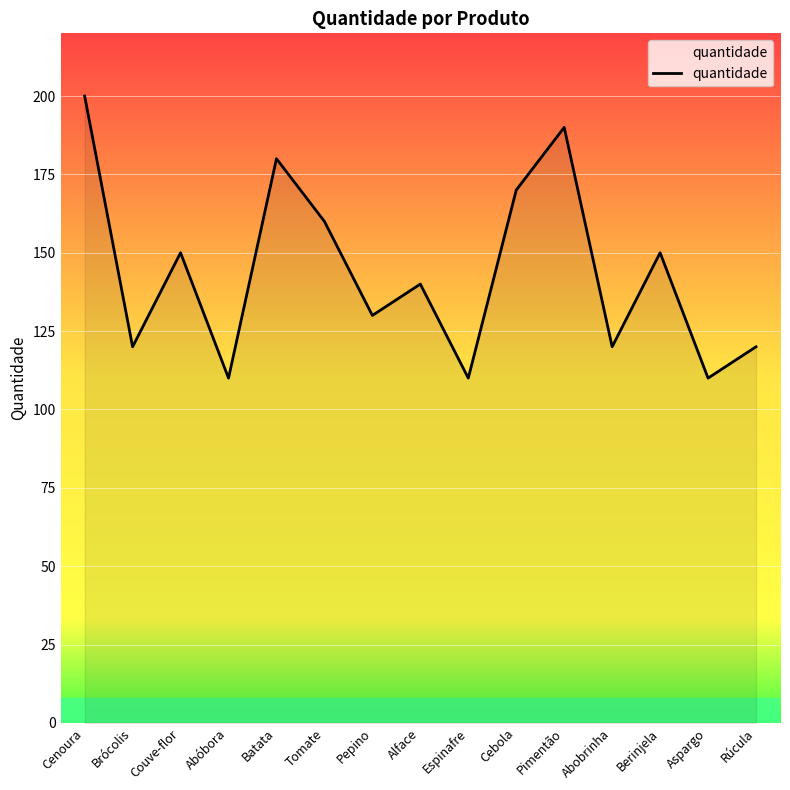

How many interior local peaks (higher than both neighbors) does the data have?

5